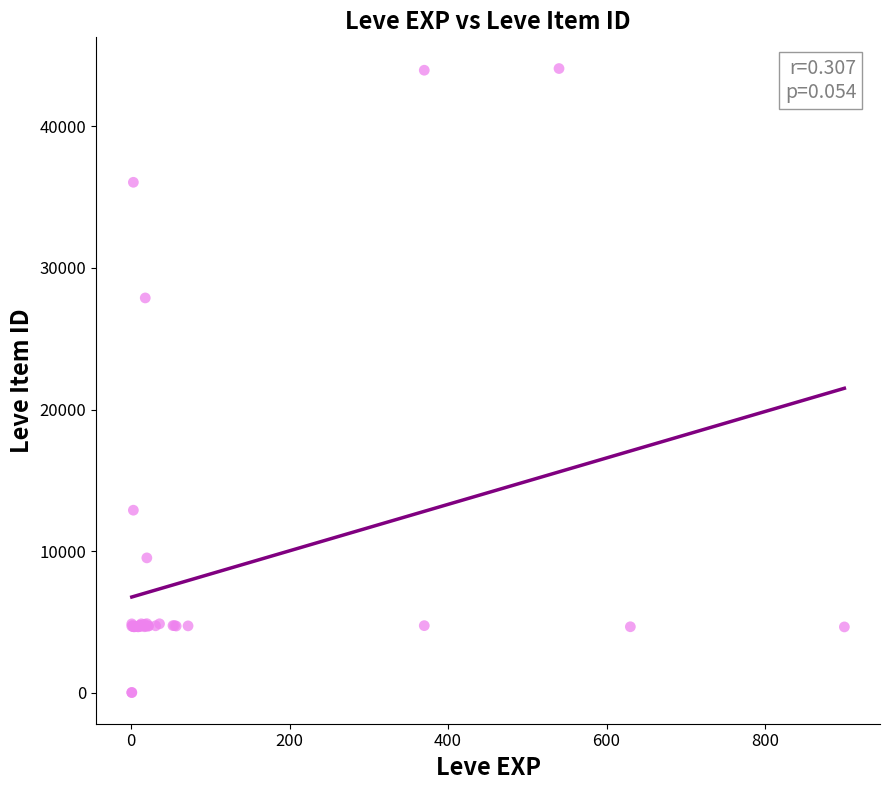

What Y value in the scatter plot is closest to 22048?

27884